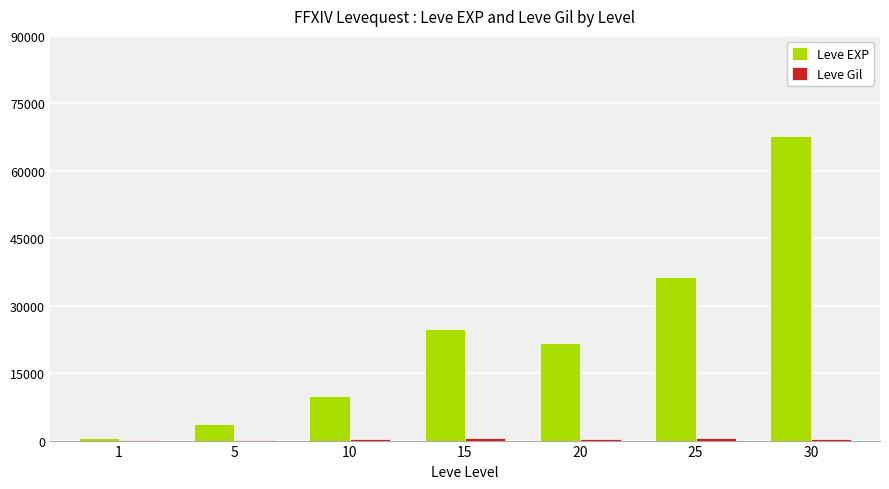

What is the maximum value shown in the chart?

67730